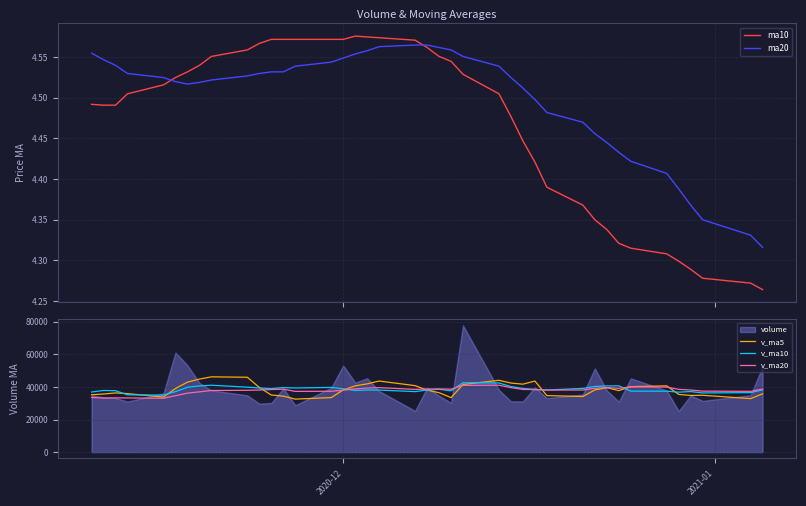

True or false: ma10 and v_ma20 cross at least once.

False